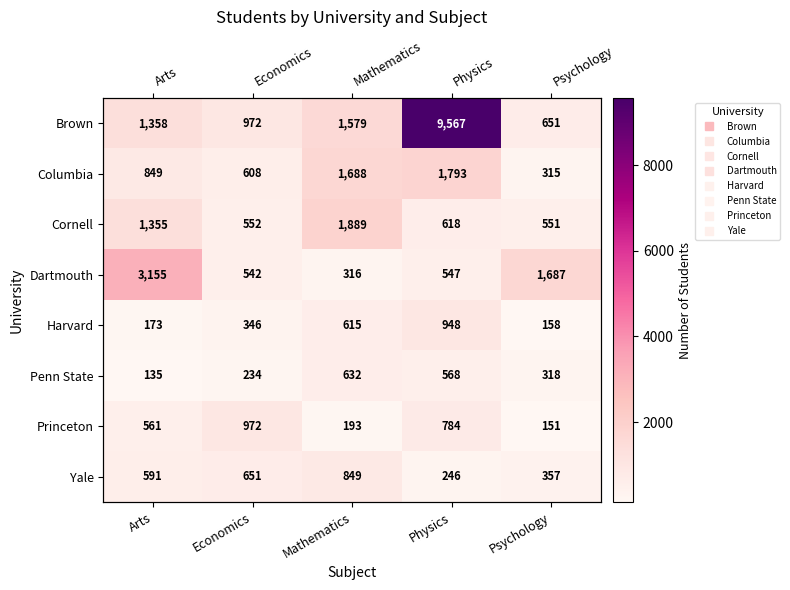

How many values in the Penn State series are below 318?

2